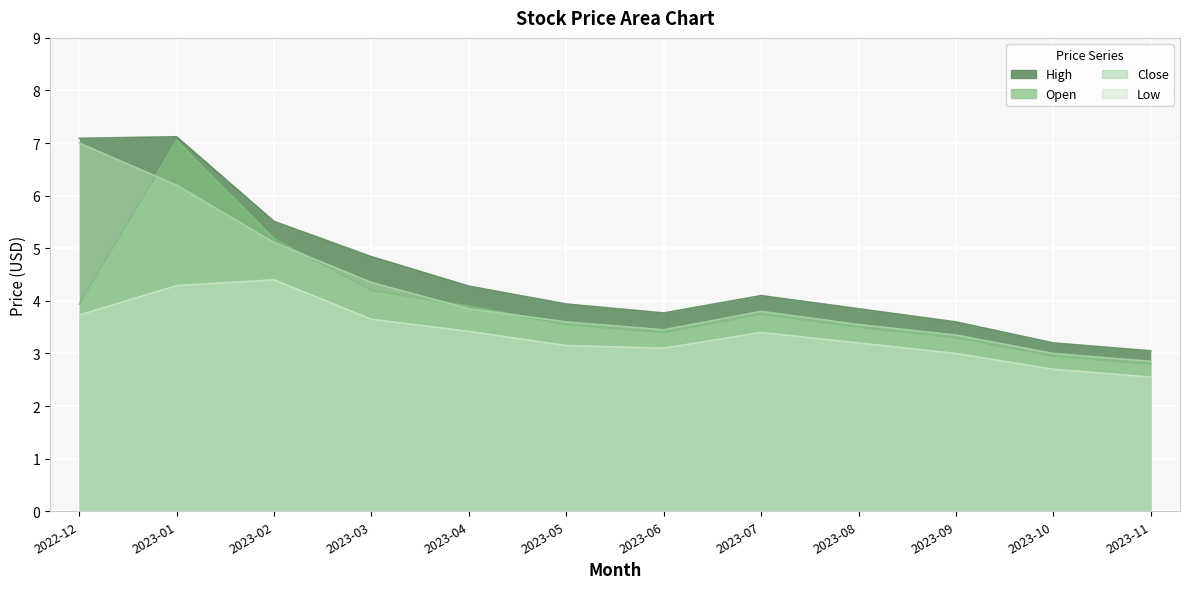

What are all the series names shown in the legend?

High, Open, Close, Low